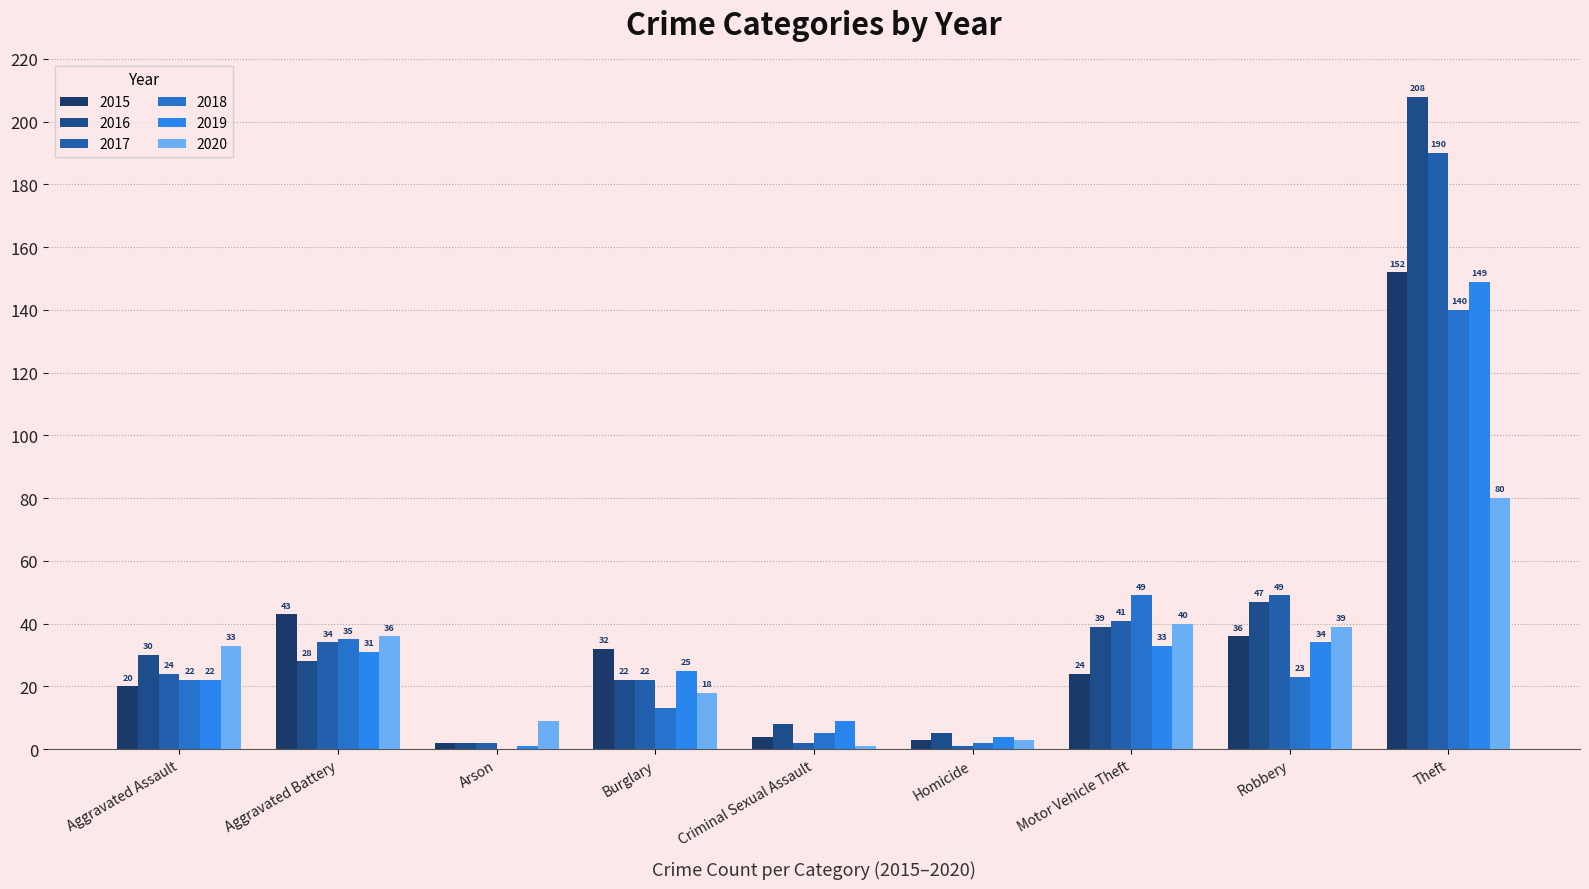

How many groups of bars are there?

9